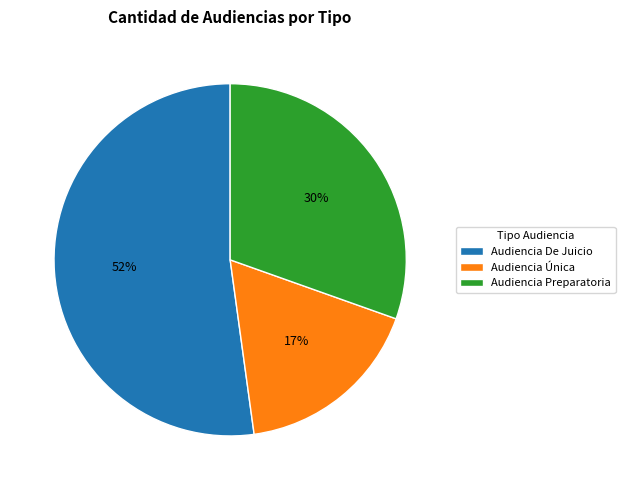

Between Audiencia De Juicio and Audiencia Preparatoria, which is larger?

Audiencia De Juicio